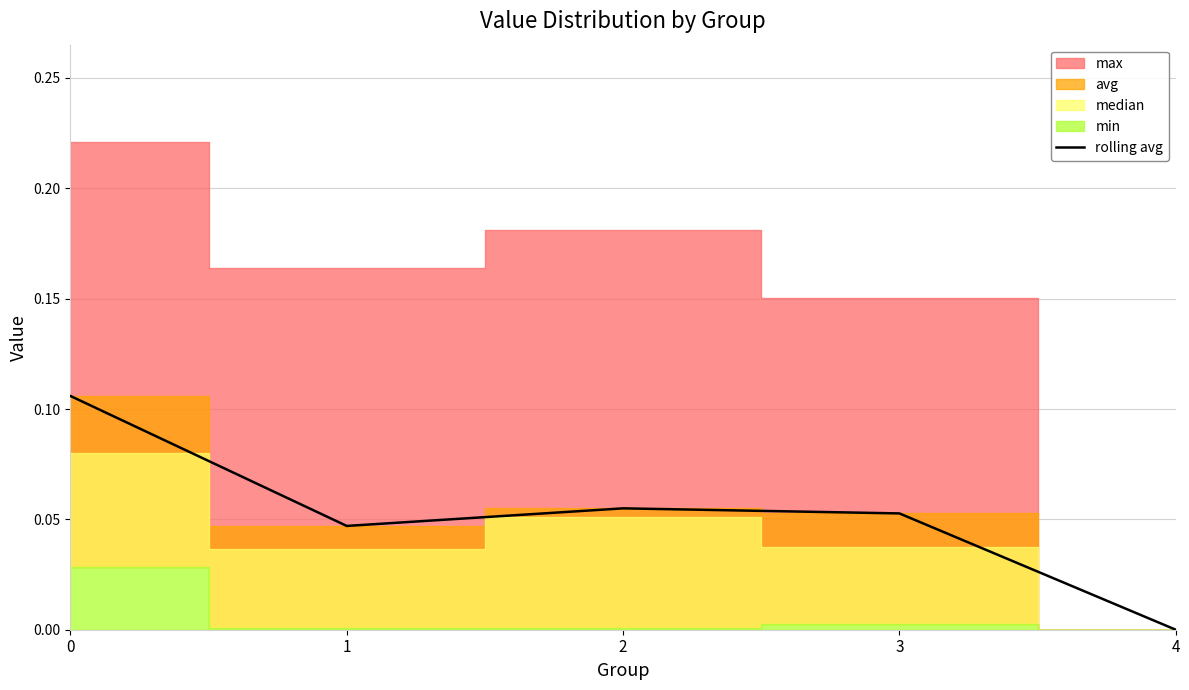

List the labels in order of value, smallest first.

4, 1, 3, 2, 0